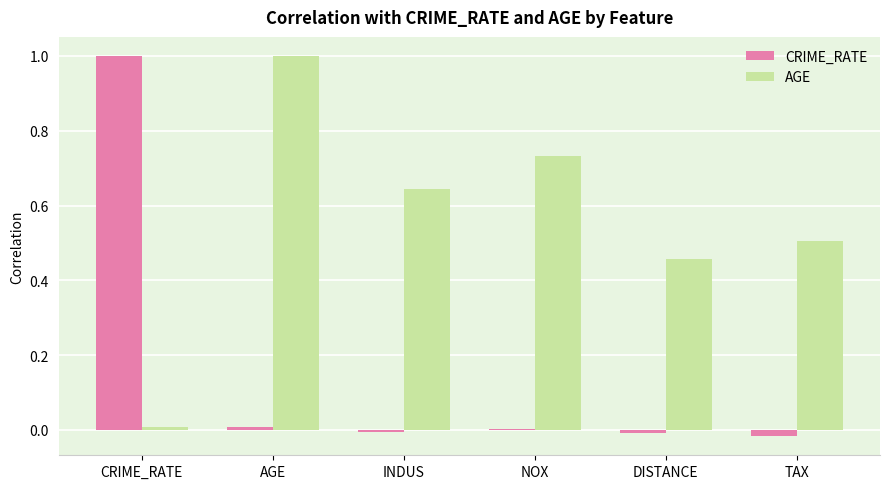

Which series has the largest total across all categories?

AGE